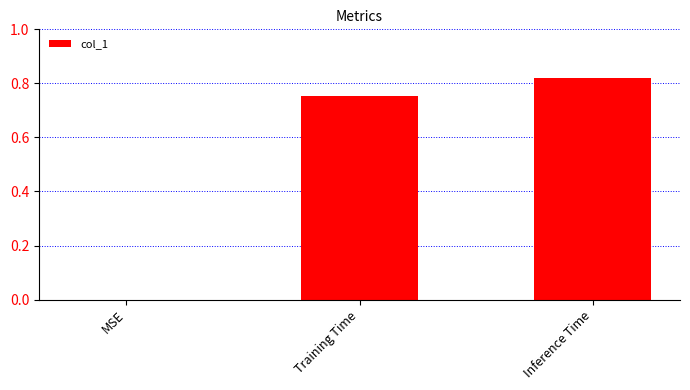

At which category does the chart reach its peak across all series?

Inference Time